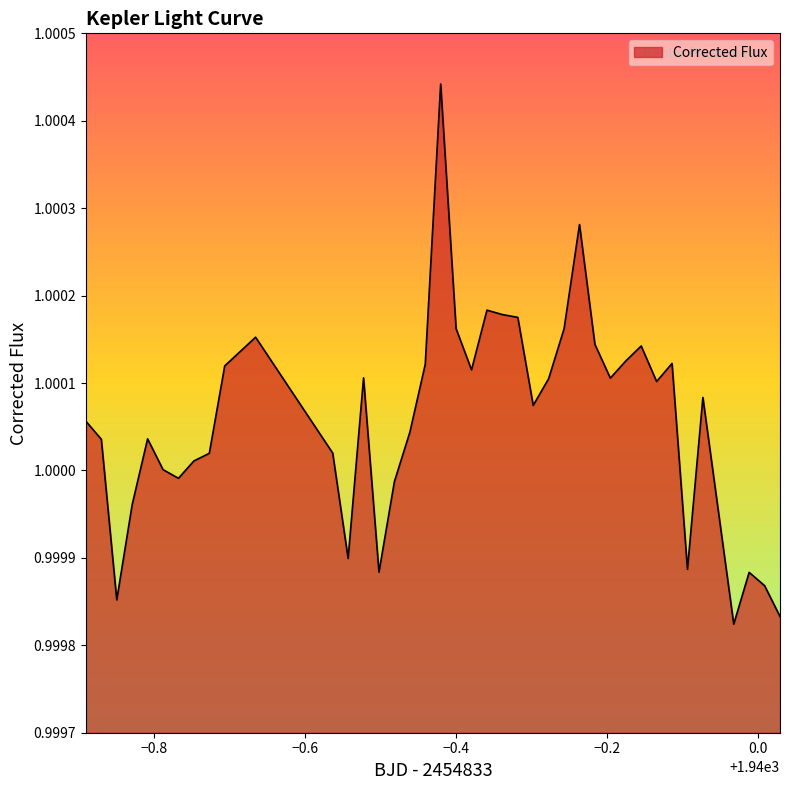

Does the chart have visible grid lines?

No